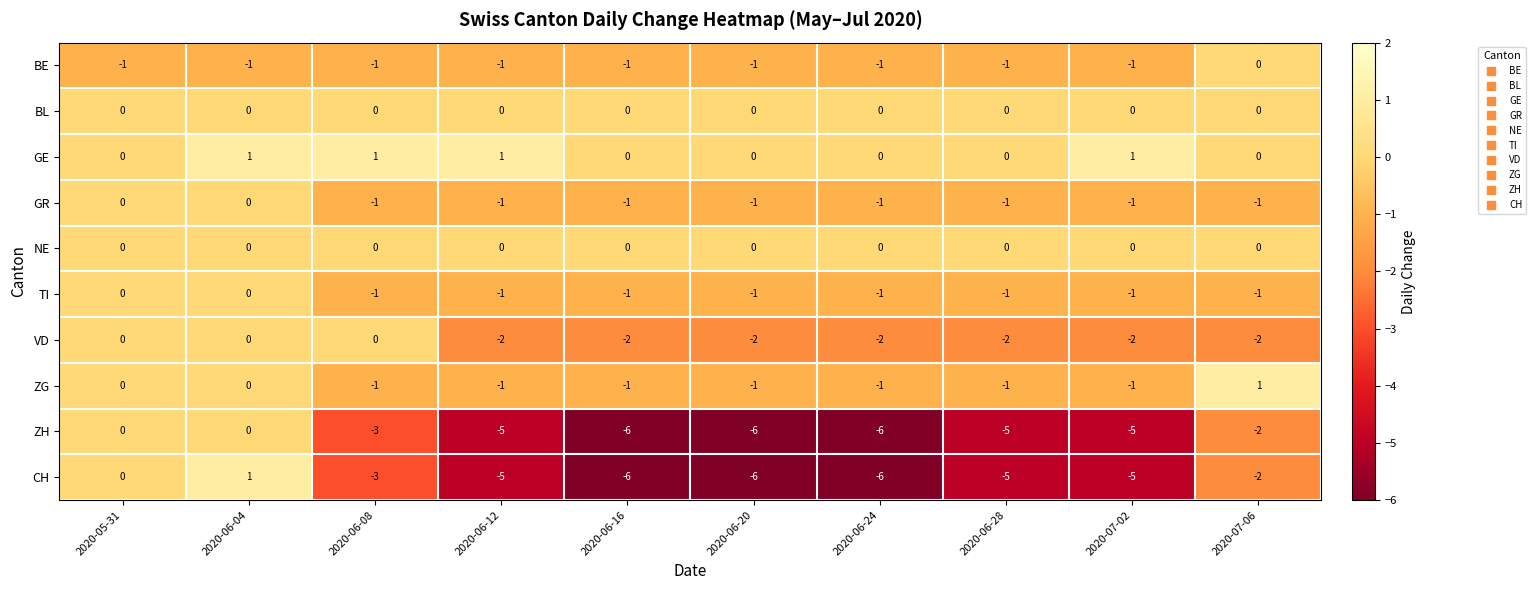

What is the average value of the ZH series?

-4